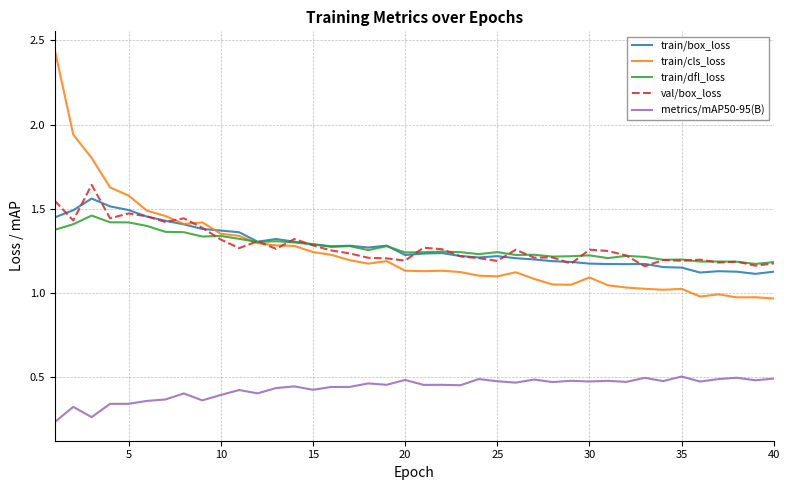

True or false: val/box_loss and metrics/mAP50-95(B) intersect in this chart.

False